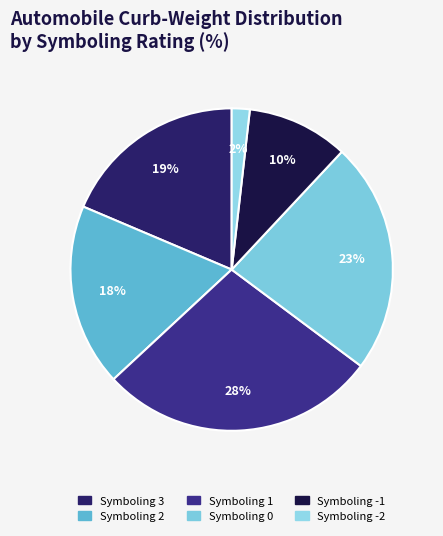

How many slices are in this pie chart?

6